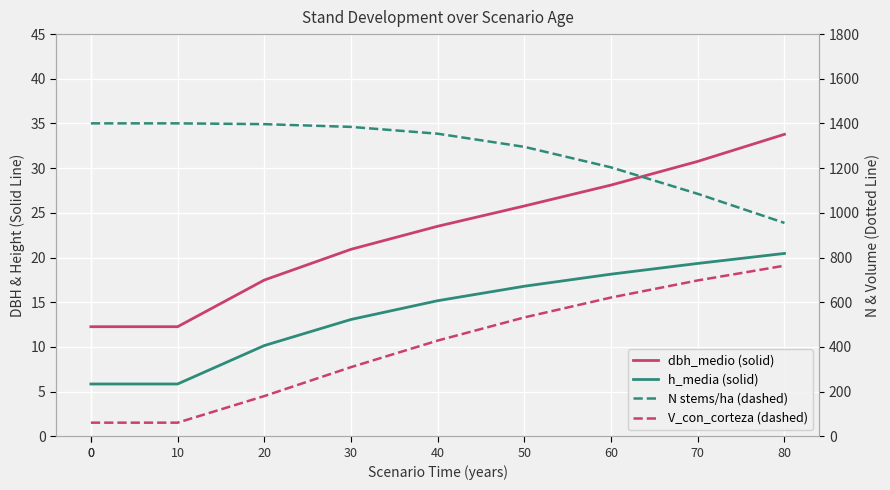

At which label does V_con_corteza first exceed 428?

40